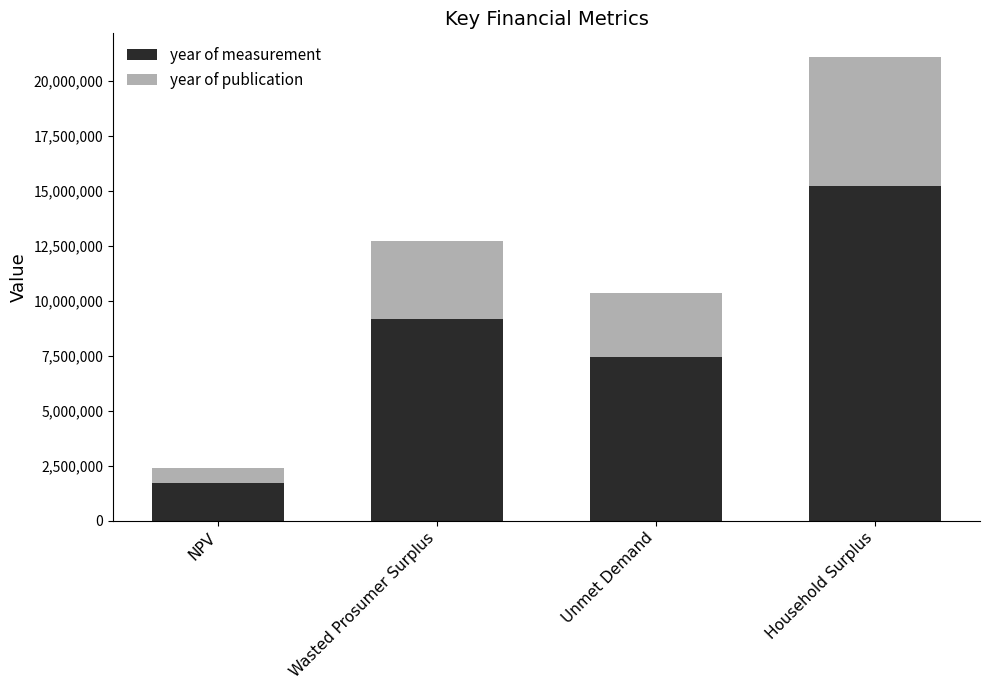

What is the lowest value of the year of measurement series?

1726345.5